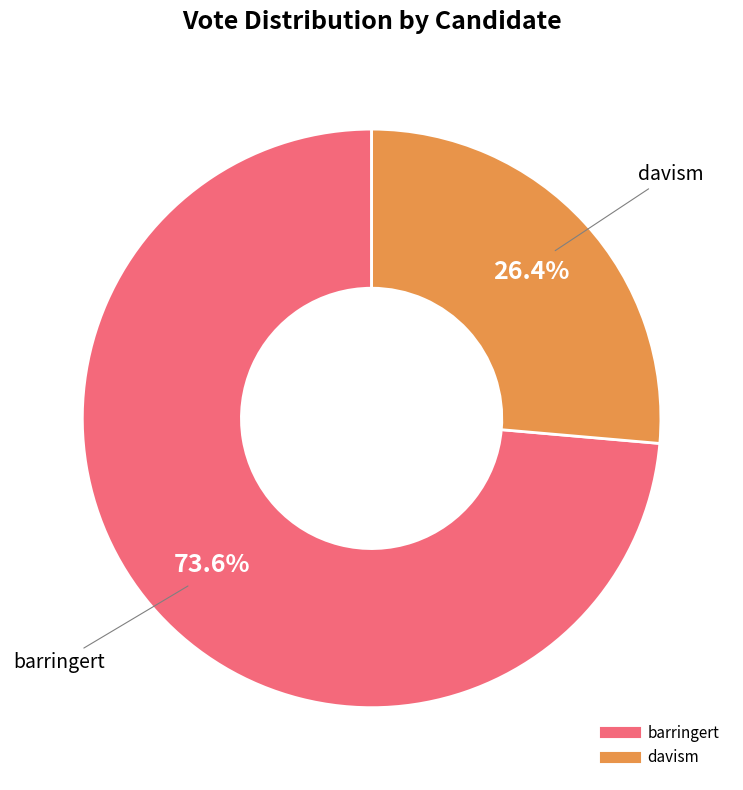

To the nearest percent, what is the difference between the largest and smallest slice percentages?

47%